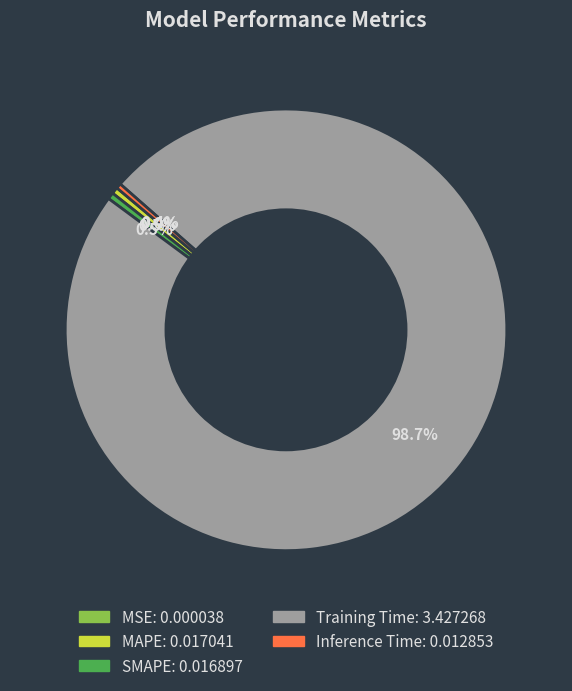

Does any single category account for the majority?

Yes